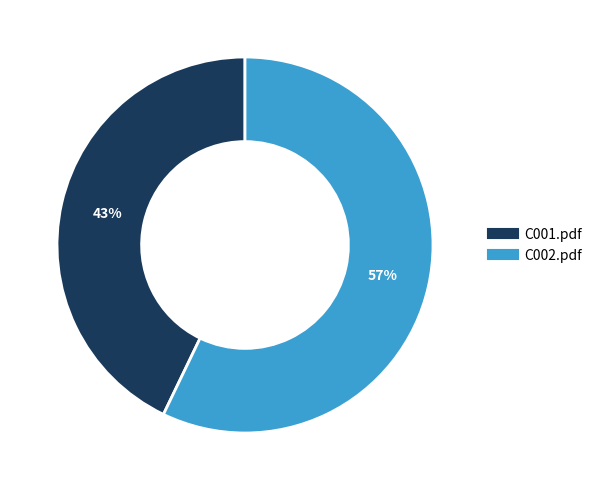

Which category accounts for the majority?

C002.pdf